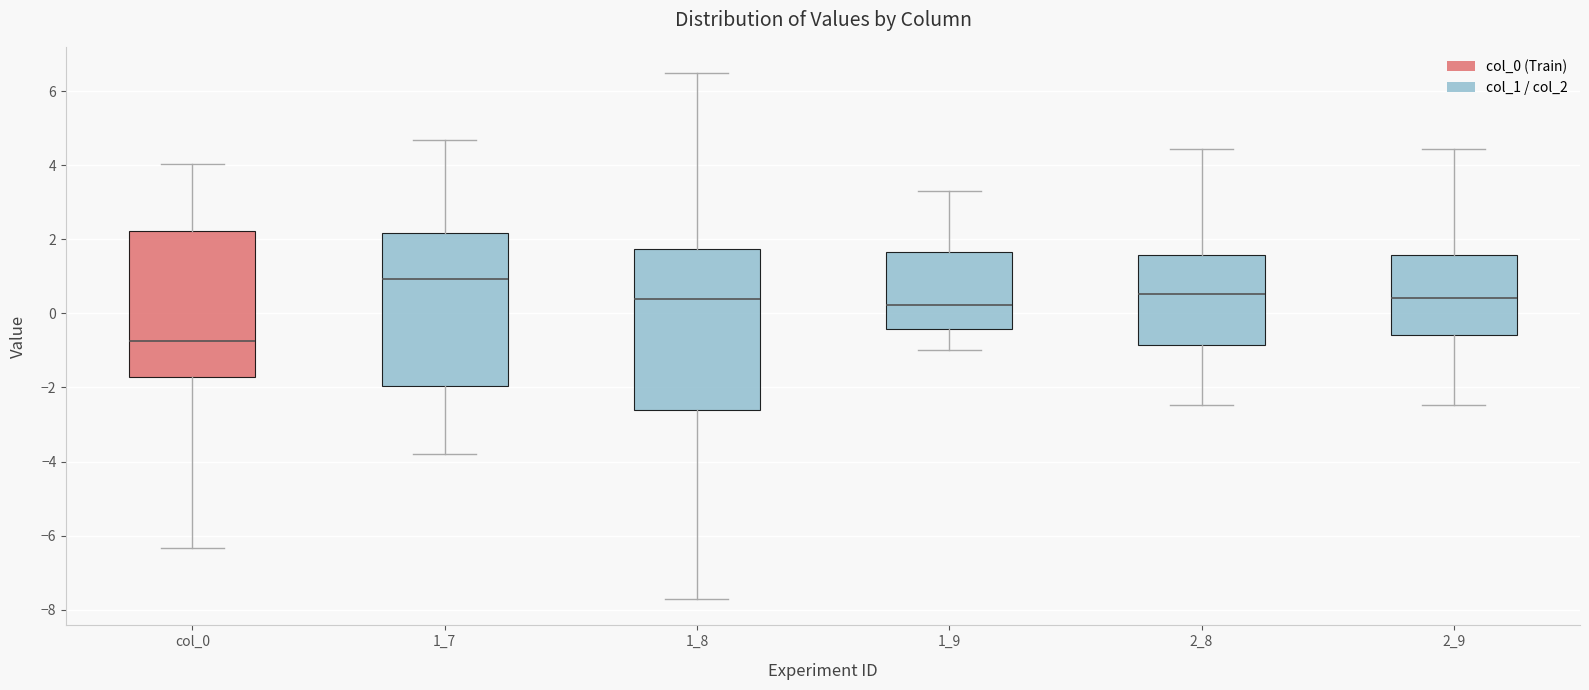

Reading left to right, read every box against the y-axis: the position of its median line, the range the box covers, and the ends of its whiskers. The values are not printed on the chart, so give them approximately, as read against the axis.

col_0: median -0.8, box -1.8 to 2.2, whiskers -6.4 to 4.0
1_7: median 1.0, box -2.0 to 2.2, whiskers -3.8 to 4.6
1_8: median 0.4, box -2.6 to 1.8, whiskers -7.8 to 6.4
1_9: median 0.2, box -0.4 to 1.6, whiskers -1.0 to 3.2
2_8: median 0.6, box -0.8 to 1.6, whiskers -2.4 to 4.4
2_9: median 0.4, box -0.6 to 1.6, whiskers -2.4 to 4.4